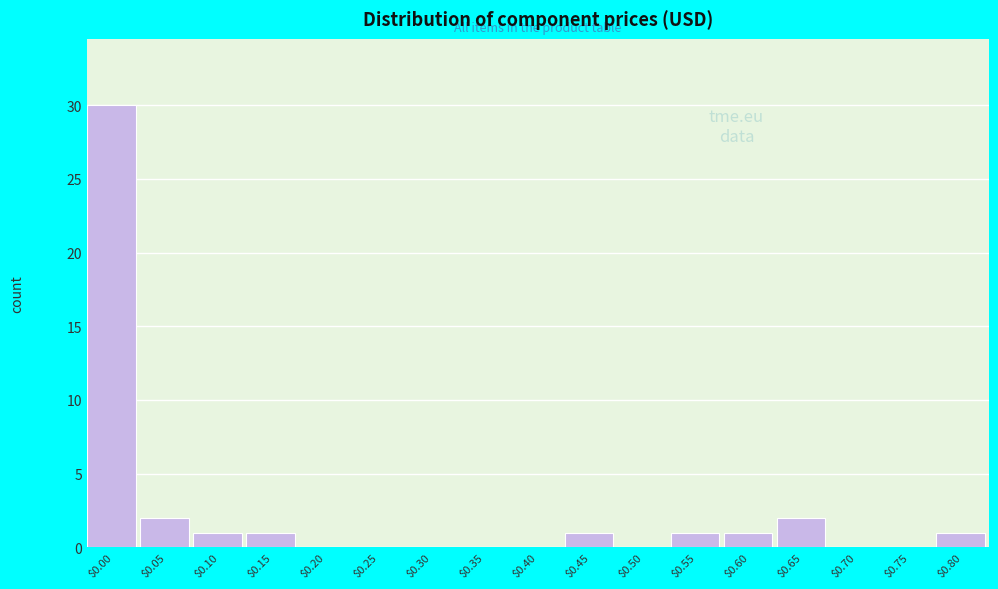

What is the greatest value displayed?

30